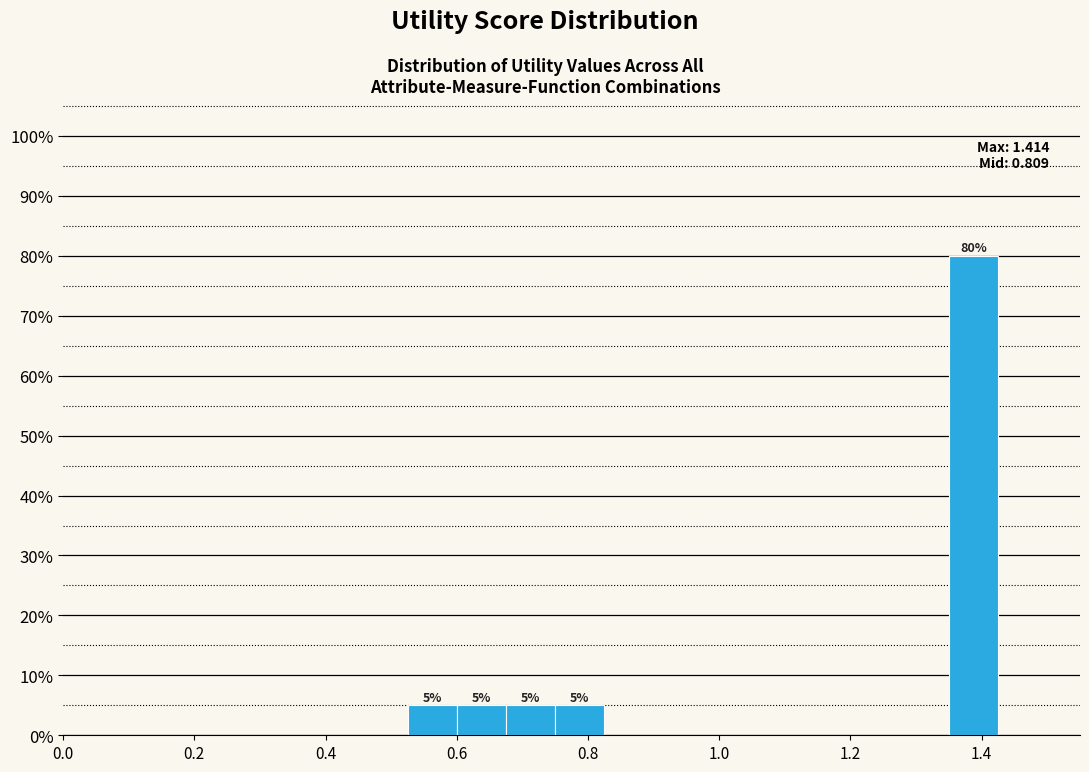

Around what value on the x-axis is the tallest bar? Give the approximate position of its centre, as read against the axis.

1.38